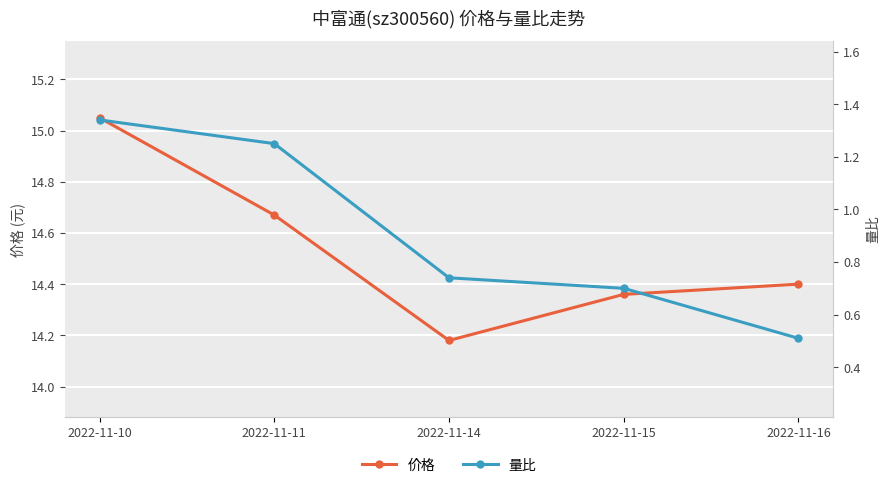

Rank the series by their average value, from highest to lowest.

价格, 量比